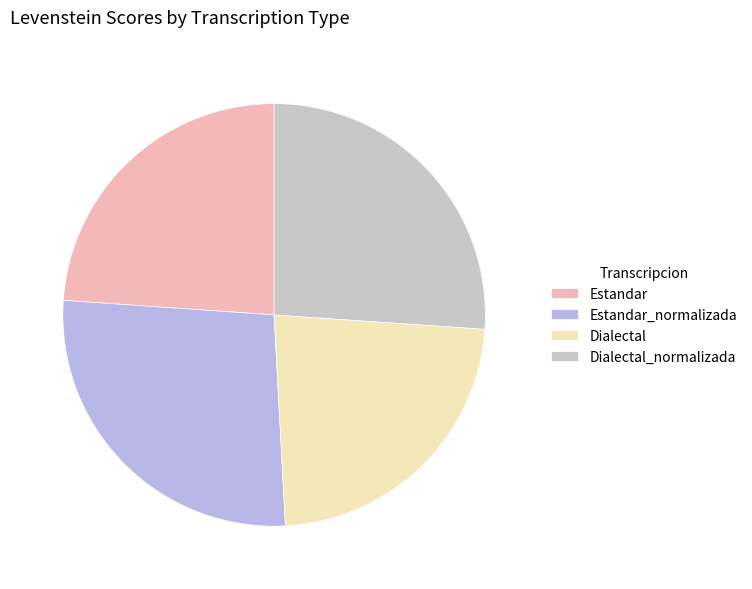

To the nearest percent, what portion does Estandar represent?

24%